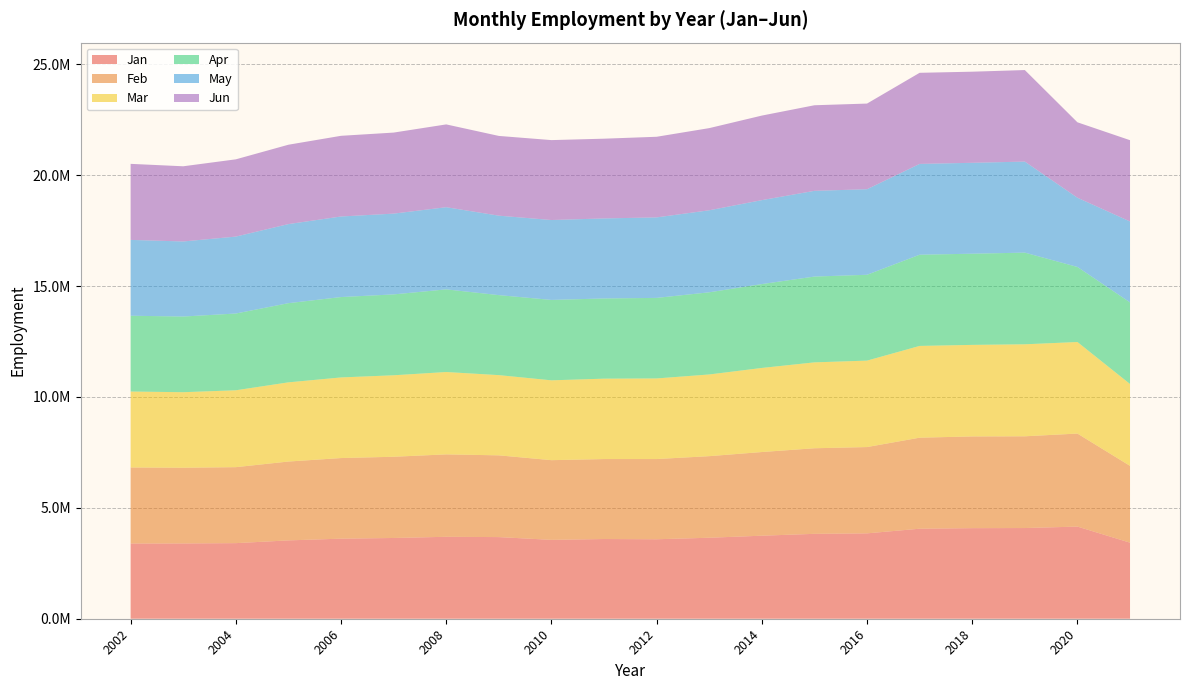

Reading left to right, list all the values displayed in this chart.

Jan: 2021=3429900	2020=4155600	2019=4090100	2018=4085000	2017=4059700	2016=3850000	2015=3828600	2014=3744600	2013=3652500	2012=3584400	2011=3594800	2010=3557200	2009=3681500	2008=3695200	2007=3641800	2006=3611000	2005=3533100	2004=3409000	2003=3395200	2002=3391600
Feb: 2021=3463800	2020=4195100	2019=4137300	2018=4136500	2017=4105100	2016=3892100	2015=3859600	2014=3773100	2013=3679300	2012=3617300	2011=3606200	2010=3593800	2009=3686700	2008=3717100	2007=3662800	2006=3635300	2005=3556000	2004=3426400	2003=3414400	2002=3430100
Mar: 2021=3692100	2020=4129100	2019=4149500	2018=4128900	2017=4138600	2016=3898800	2015=3873600	2014=3792200	2013=3684400	2012=3635500	2011=3626100	2010=3600800	2009=3618200	2008=3714400	2007=3675100	2006=3636100	2005=3571600	2004=3467600	2003=3406500	2002=3424700
Apr: 2021=3679700	2020=3384500	2019=4133800	2018=4111500	2017=4113000	2016=3870600	2015=3869300	2014=3782600	2013=3704900	2012=3632000	2011=3616600	2010=3625500	2009=3608100	2008=3726900	2007=3646700	2006=3624400	2005=3570400	2004=3461400	2003=3412600	2002=3418300
May: 2021=3651000	2020=3122900	2019=4106300	2018=4100200	2017=4095700	2016=3859400	2015=3866400	2014=3786200	2013=3699500	2012=3630900	2011=3609800	2010=3604300	2009=3583500	2008=3706000	2007=3644100	2006=3634000	2005=3567100	2004=3470000	2003=3385900	2002=3420500
Jun: 2021=3664600	2020=3401100	2019=4127700	2018=4108600	2017=4108300	2016=3862000	2015=3859600	2014=3812600	2013=3705200	2012=3635600	2011=3595900	2010=3603900	2009=3596000	2008=3733900	2007=3654100	2006=3638200	2005=3579000	2004=3483700	2003=3390200	2002=3429400